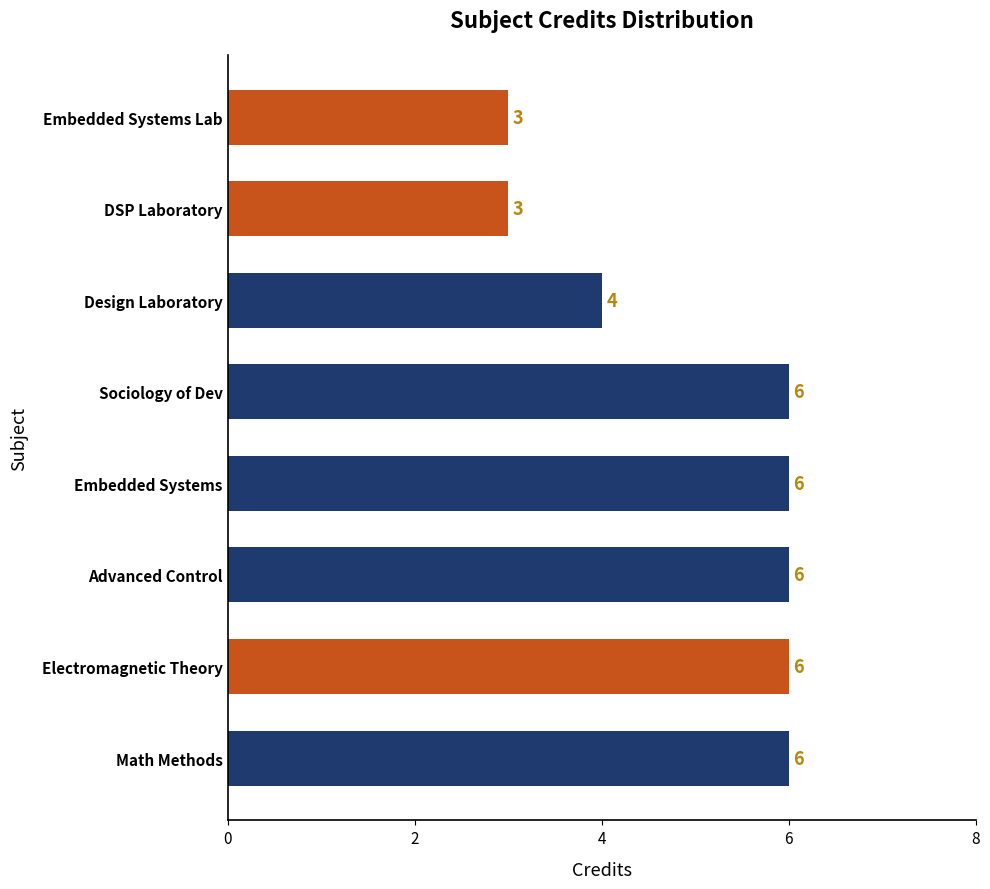

What is the change in value from Advanced Control to DSP Laboratory?

-3